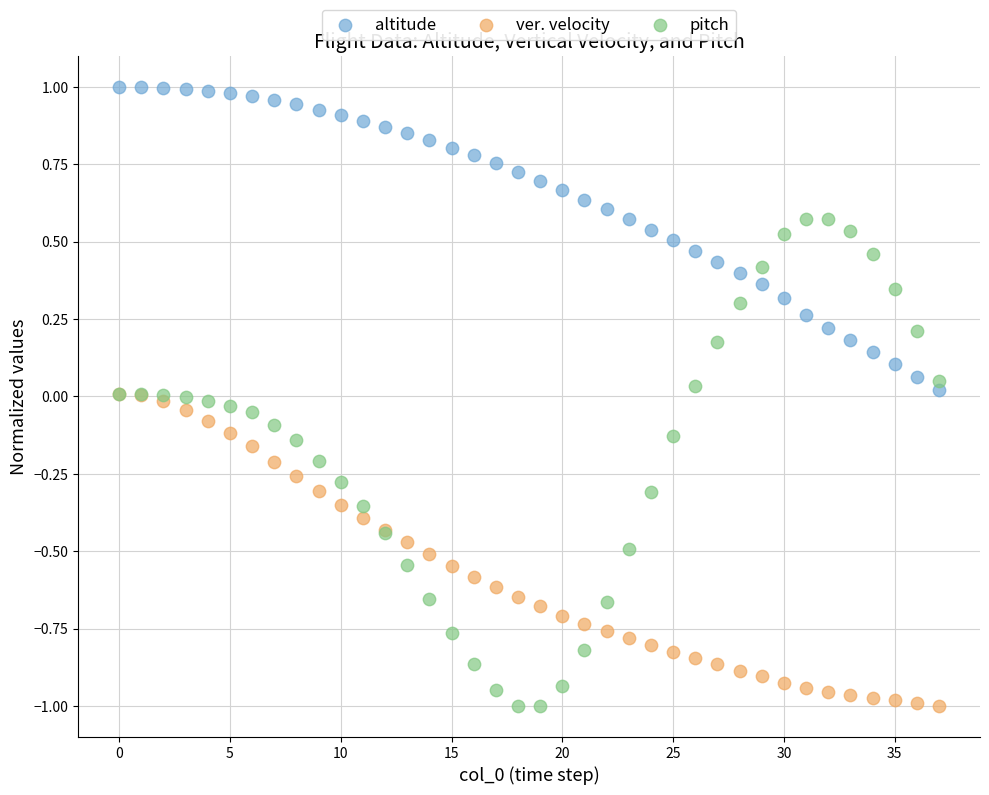

What are all the series names shown in the legend?

altitude, ver. velocity, pitch